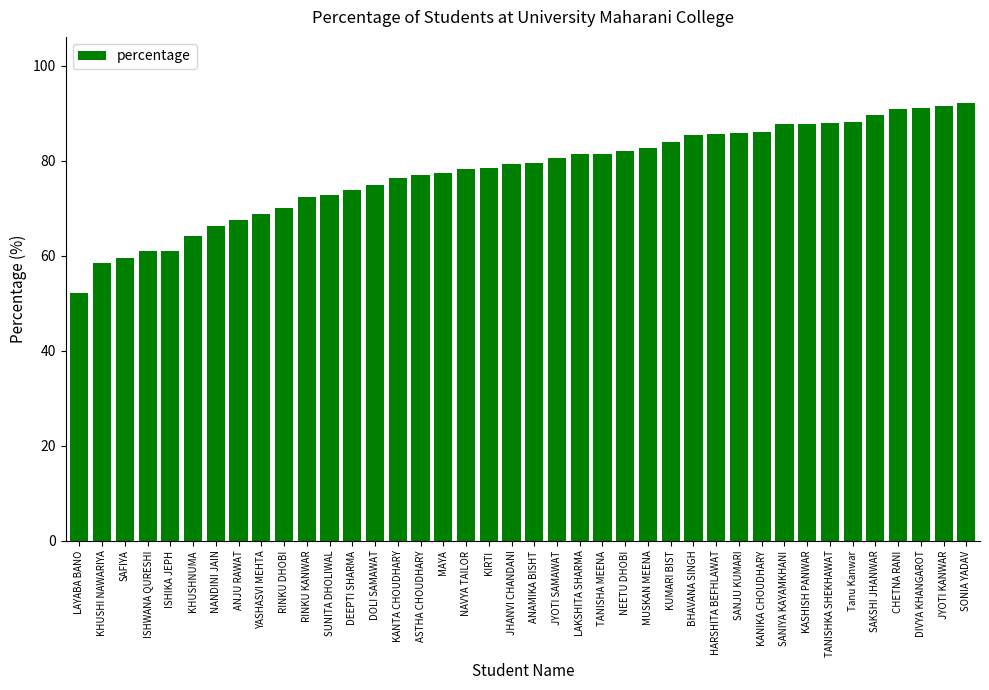

The chart shows a value of 87.8 at KASHISH PANWAR. True or false?

True